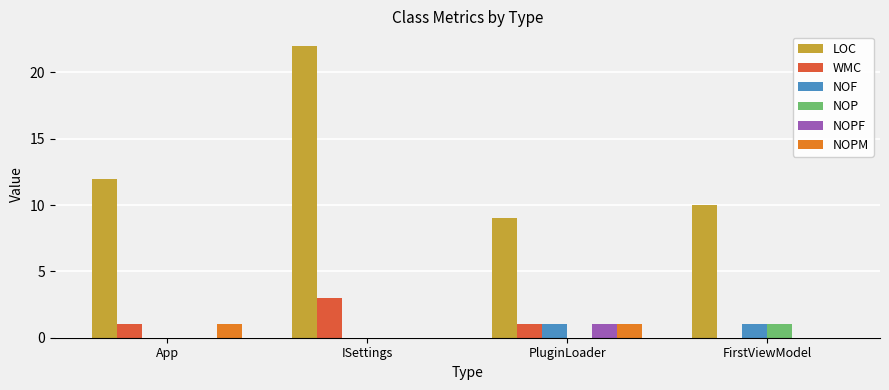

Is the value of LOC at App greater than the value of NOPM at FirstViewModel?

Yes